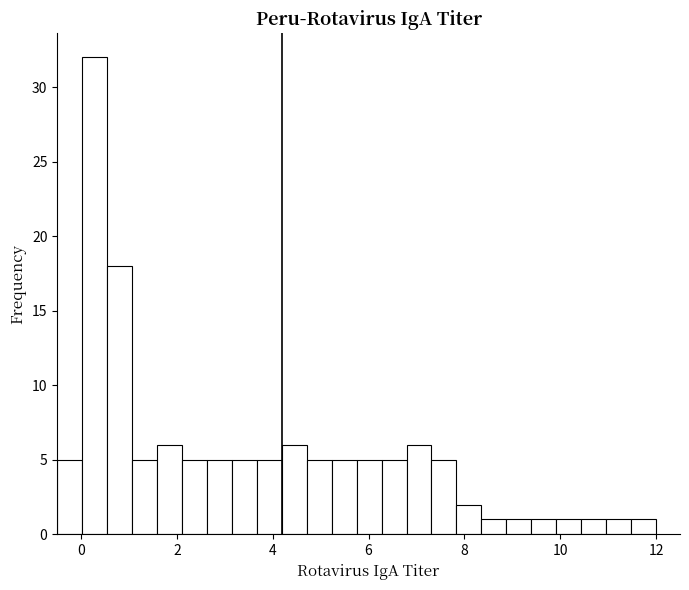

Read against the x-axis, roughly where is the centre of the tallest bar?

0.2